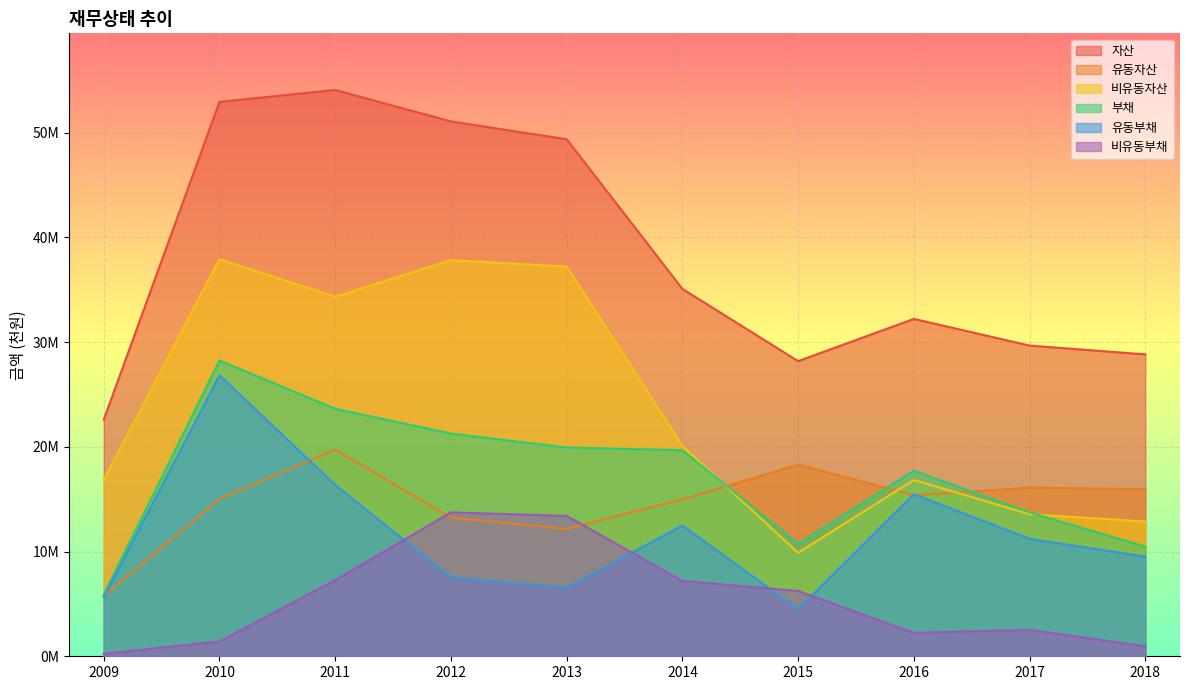

Which has a higher value, 2012 or 2018?

2012